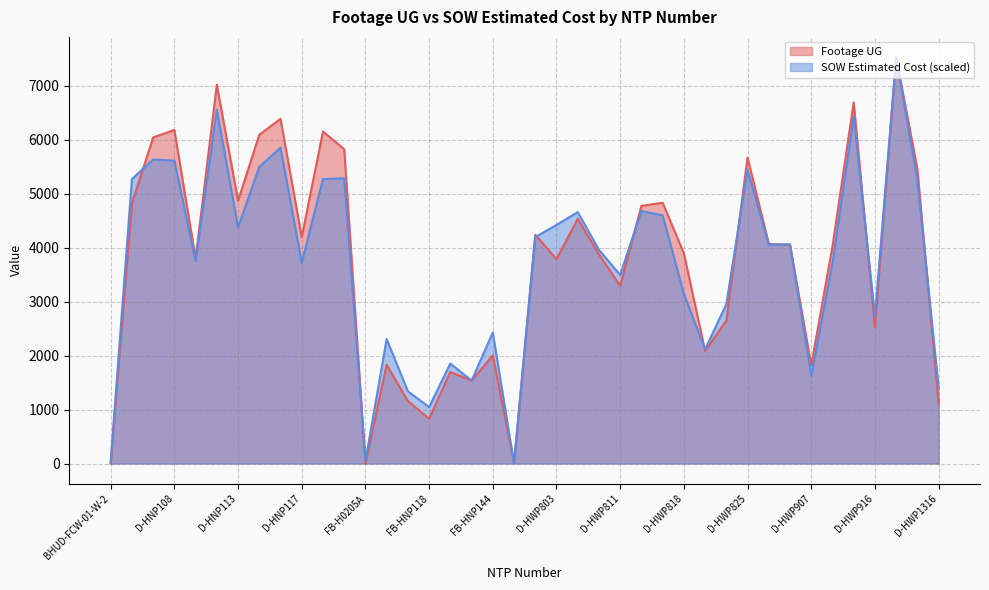

How many data points in Footage UG are less than 4048?

20